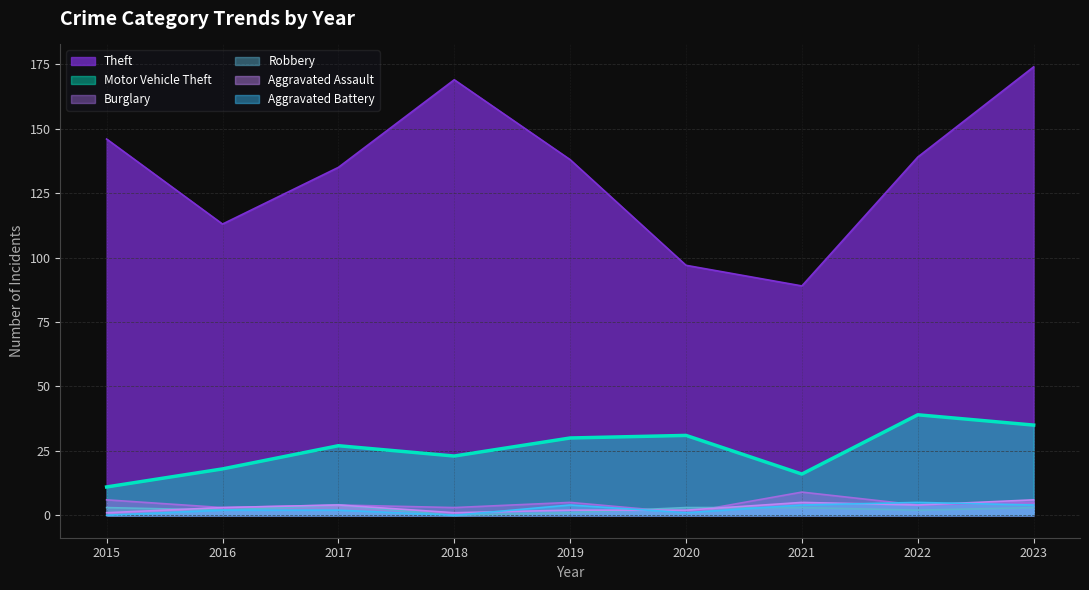

Which series changed the most between 2018 and 2022?

Theft